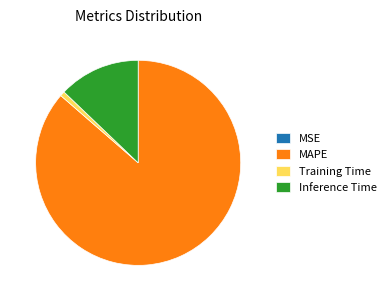

Combined, do Training Time and Inference Time account for over 50%?

No